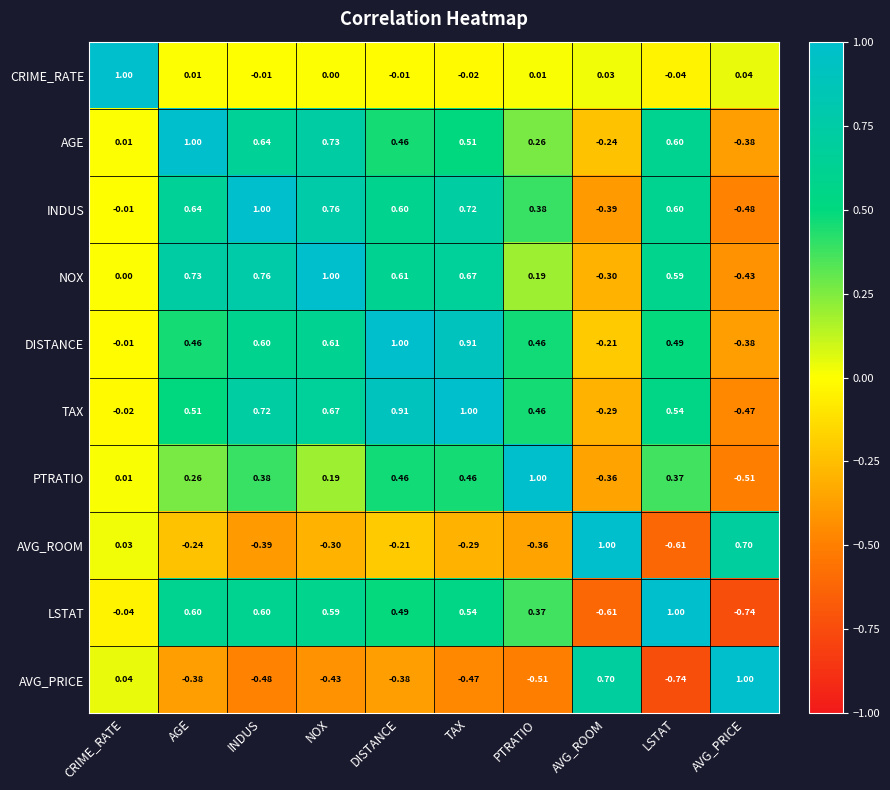

Is the value of DISTANCE at DISTANCE greater than the value of PTRATIO at NOX?

Yes